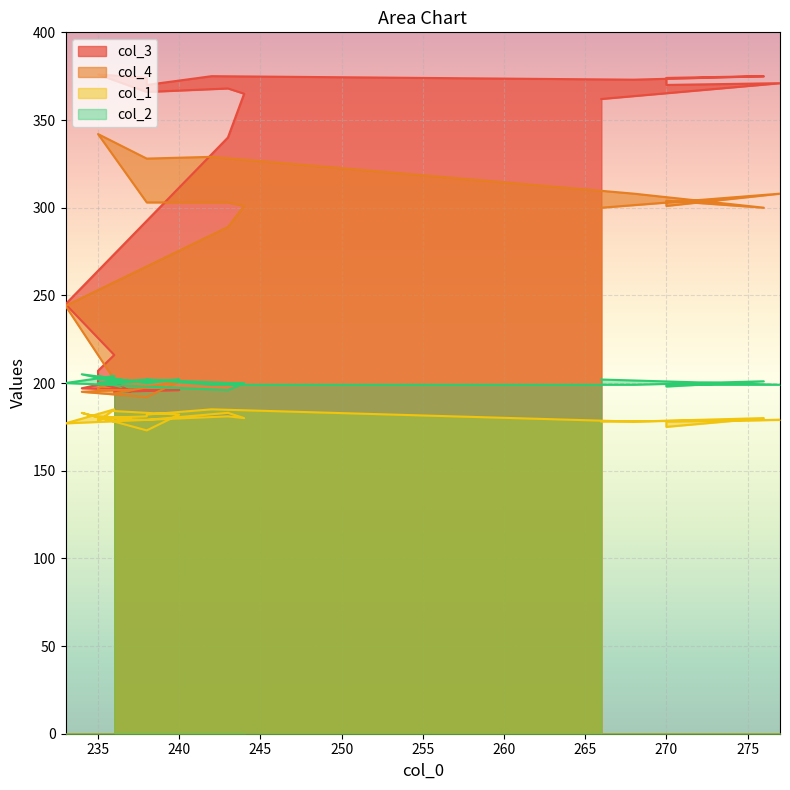

List the series in order of their peak value, highest first.

col_3, col_4, col_2, col_1